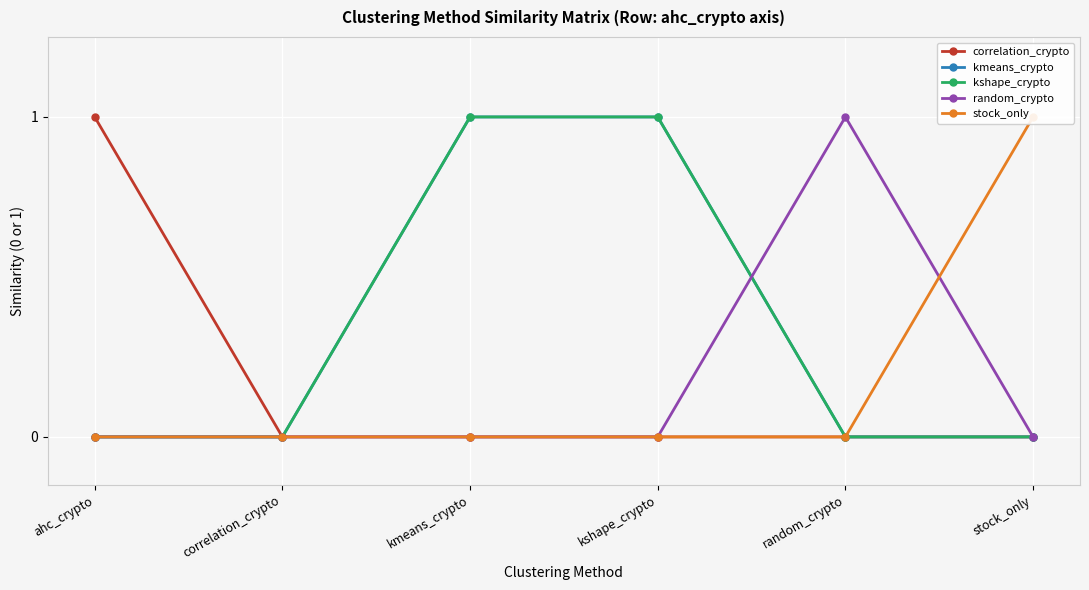

At how many categories does at least one series exceed 0?

5